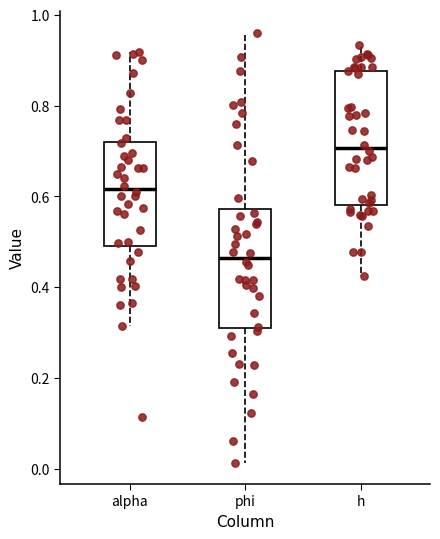

Reading left to right, transcribe this box plot: for each box, give where its median line is, the range the box spans, and where its two whiskers end, as read against the y-axis. The values are not printed on the chart, so give them approximately, as read against the axis.

alpha: median 0.62, box 0.50 to 0.72, whiskers 0.32 to 0.92
phi: median 0.46, box 0.32 to 0.58, whiskers 0.02 to 0.96
h: median 0.70, box 0.58 to 0.88, whiskers 0.42 to 0.94